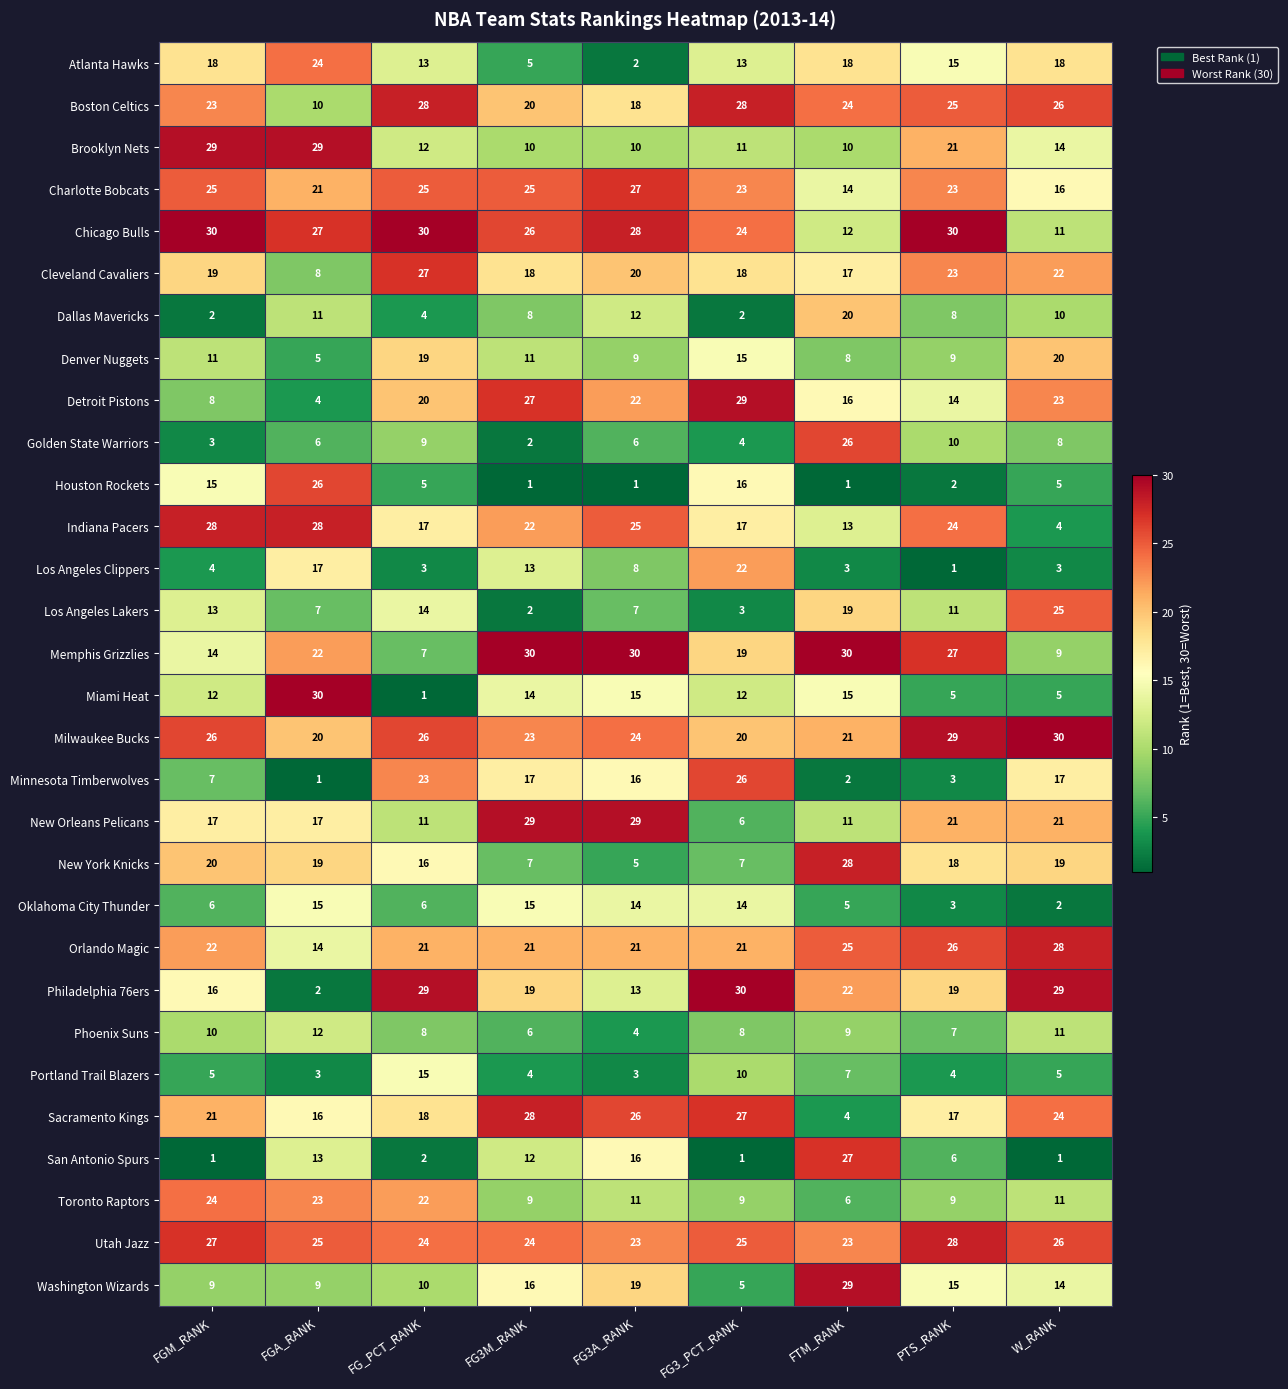

Which series changed the most between FGA_RANK and PTS_RANK?

Miami Heat